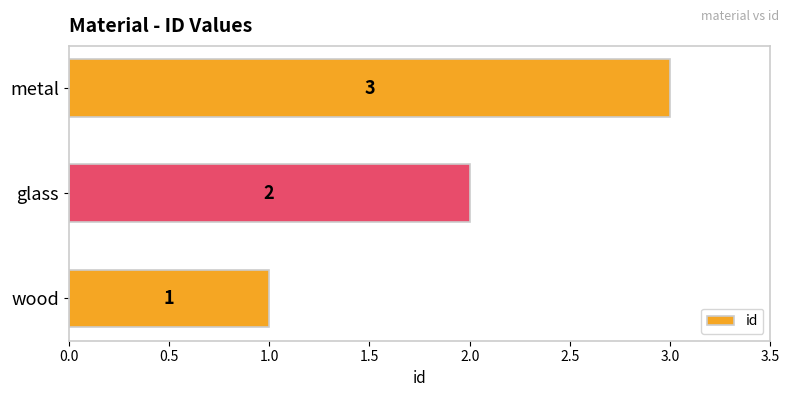

How many bars are there in total?

3